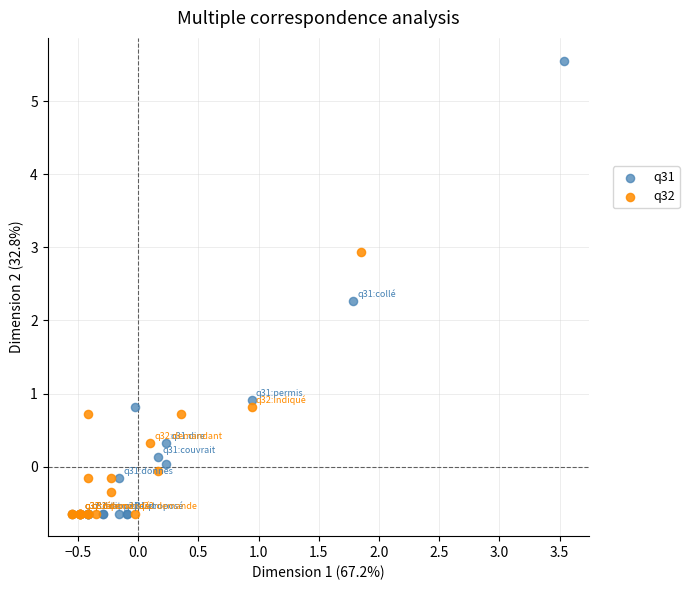

Which series has the widest spread of Y values?

q31